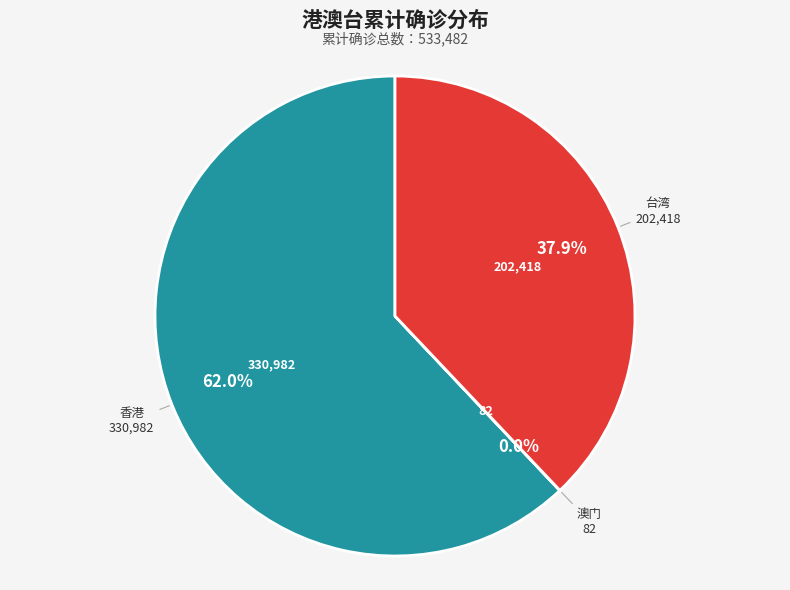

Is there a majority slice in this chart?

Yes